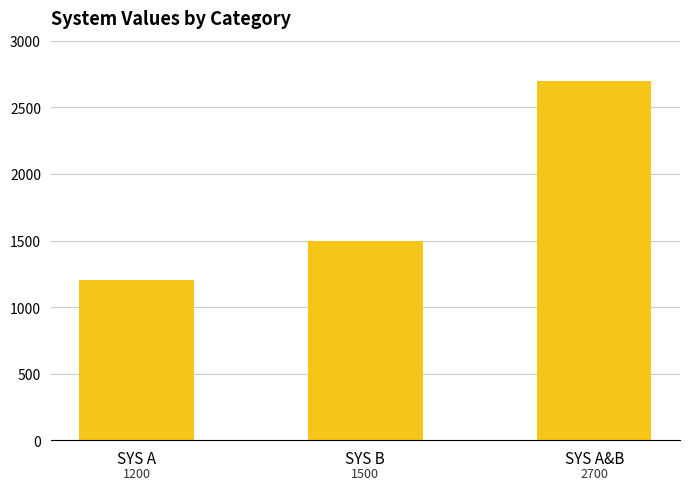

What is the label of the 3rd bar from the right?

SYS A